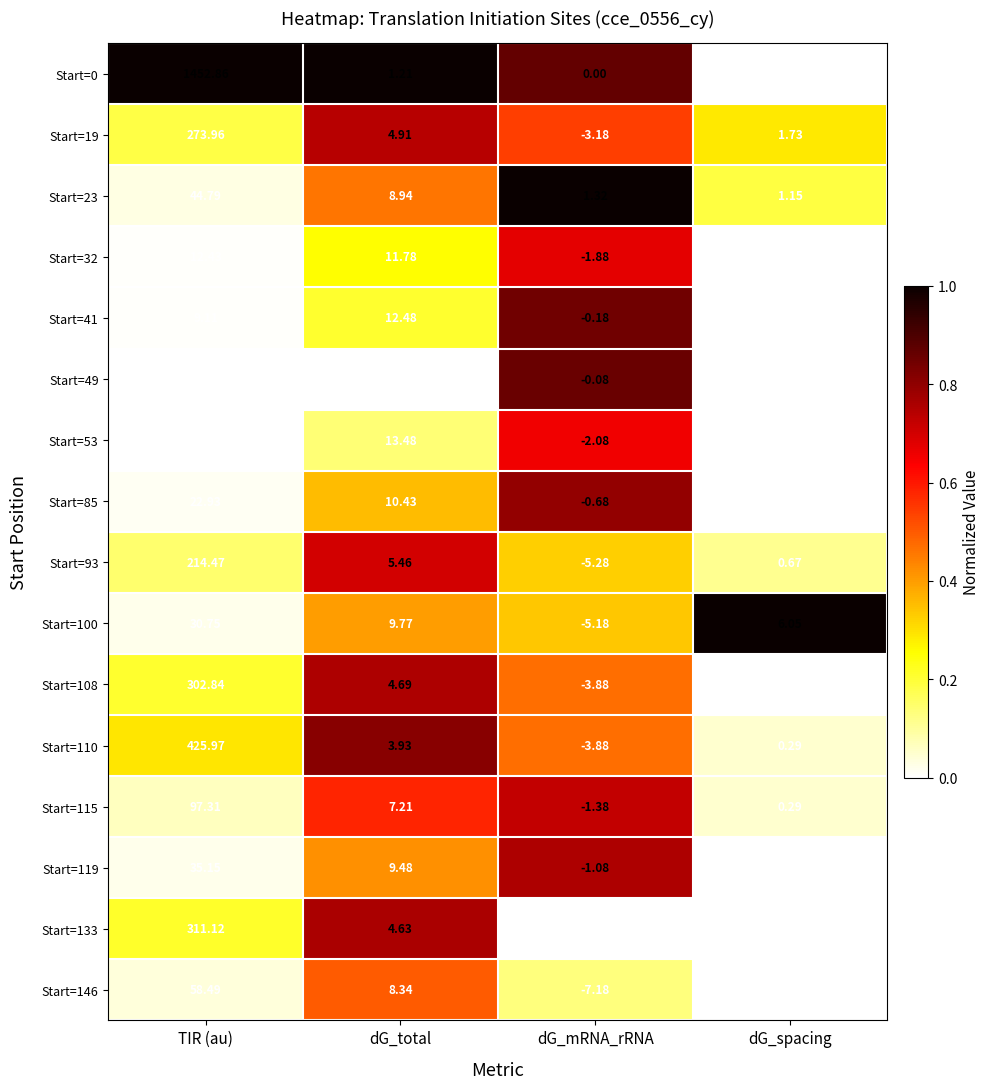

Which category has the highest value across all series?

TIR (au)